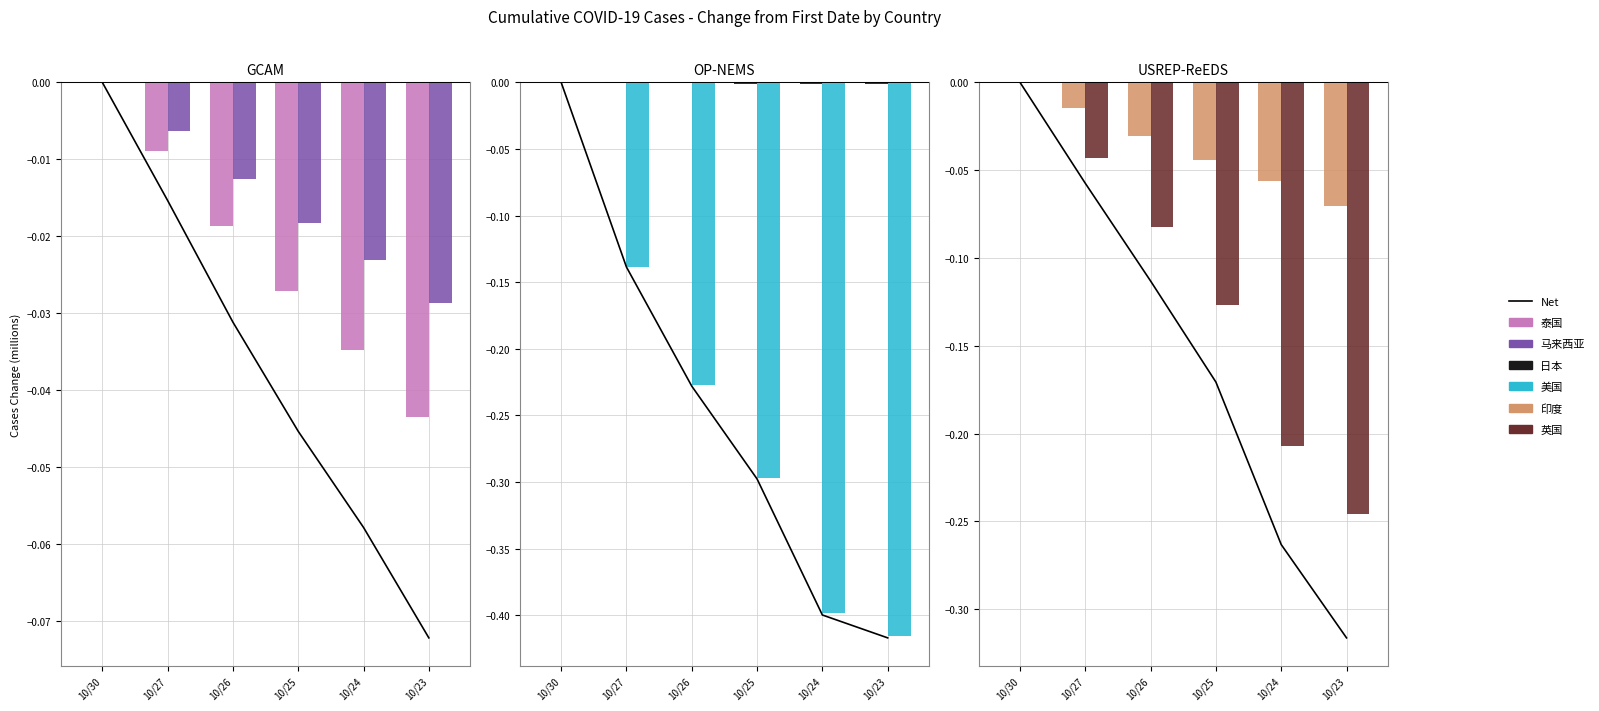

Is the value of 马来西亚 at 10/25 greater than the value of 日本 at 10/30?

No